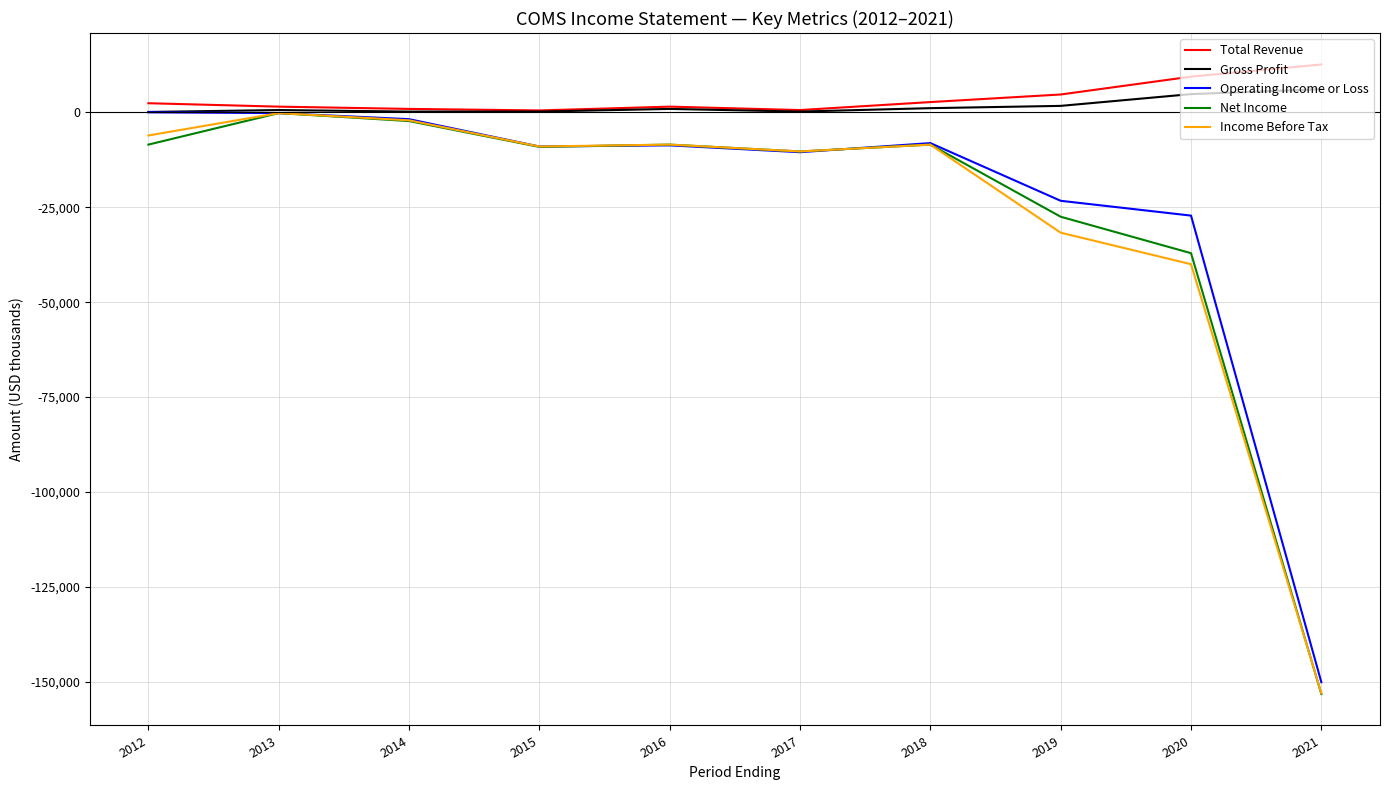

What is the smallest value displayed?

-153200